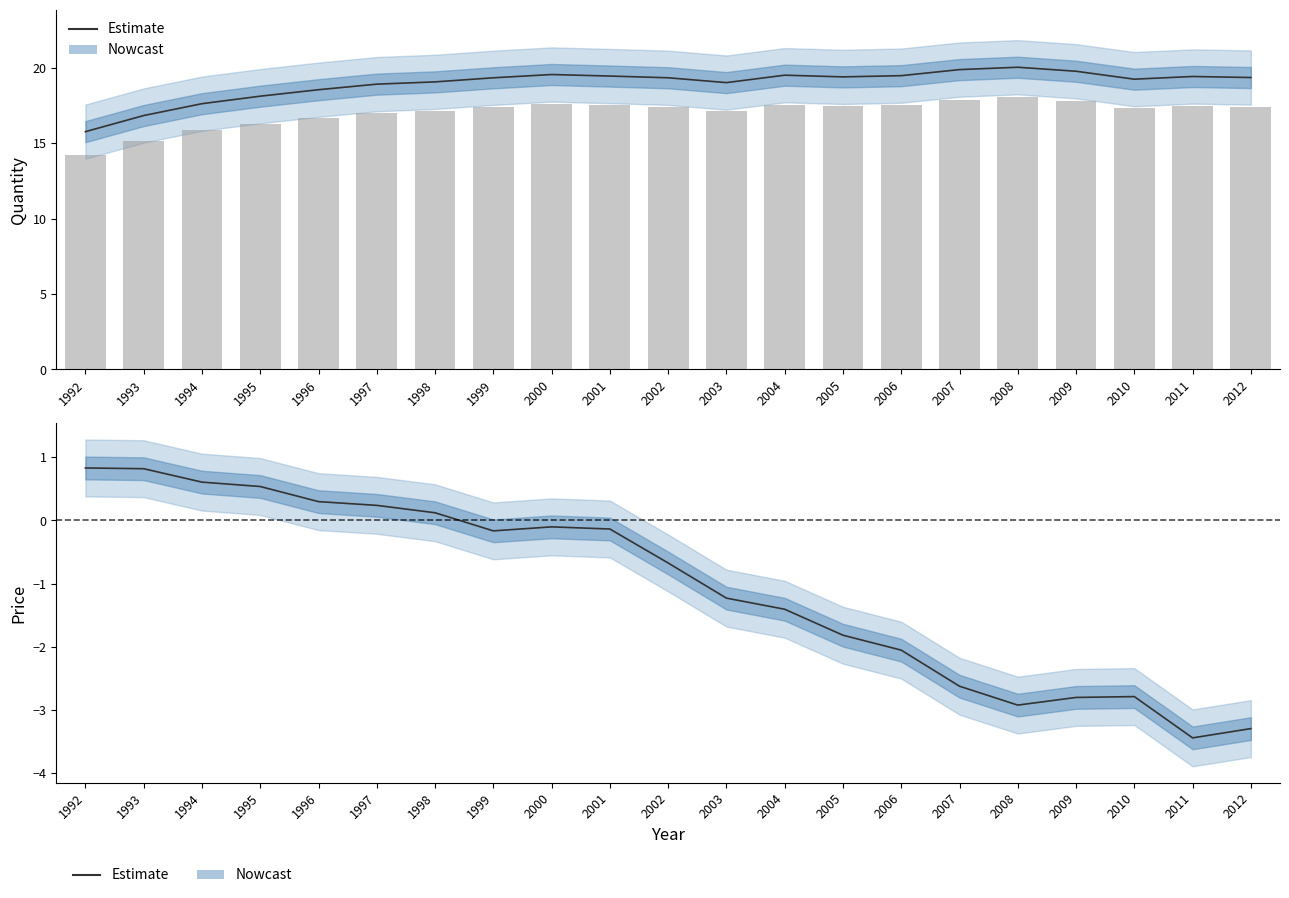

Does the chart contain stacked bars?

No